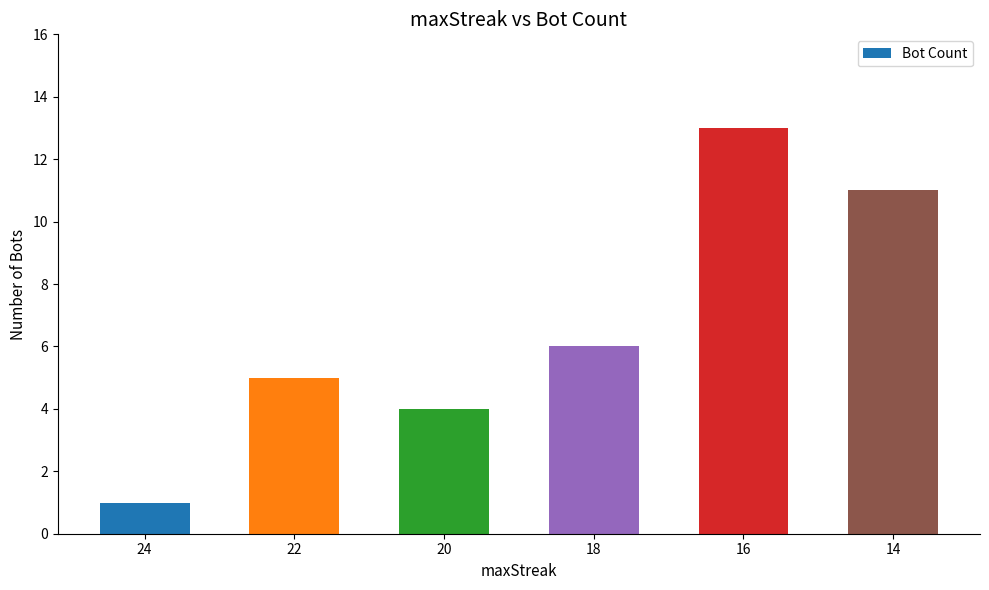

Rank the categories by value from lowest to highest.

24, 20, 22, 18, 14, 16